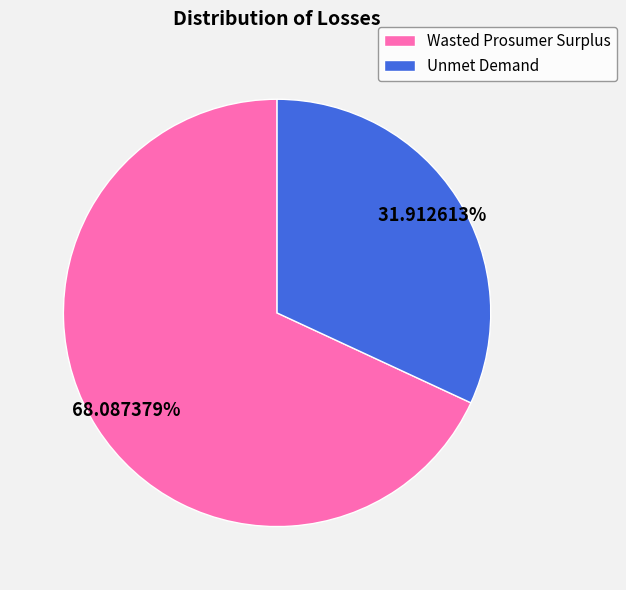

To the nearest percent, what percentage of the pie is Unmet Demand?

32%